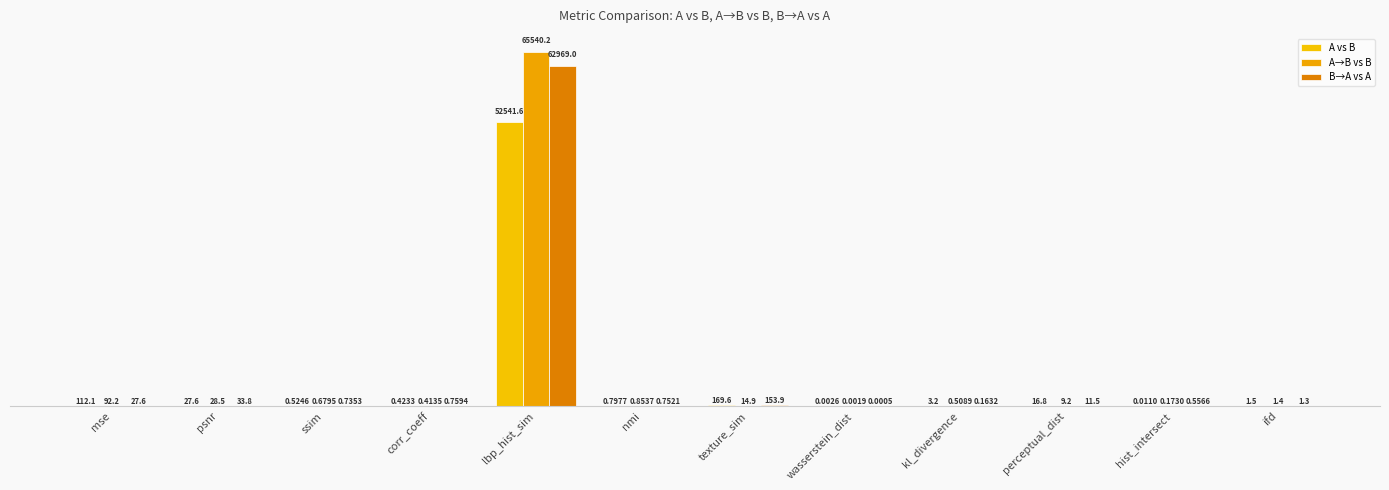

Which series changed the most between texture_sim and kl_divergence?

A vs B